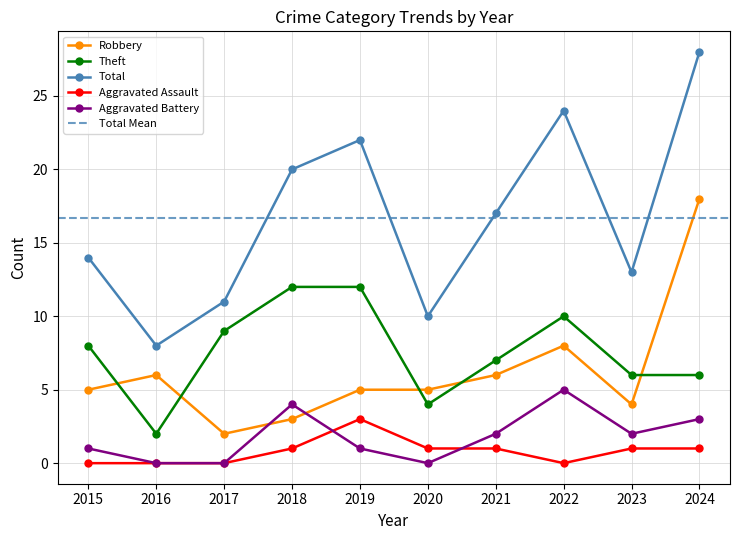

True or false: Aggravated Battery has a value of 1 at 2023.

False